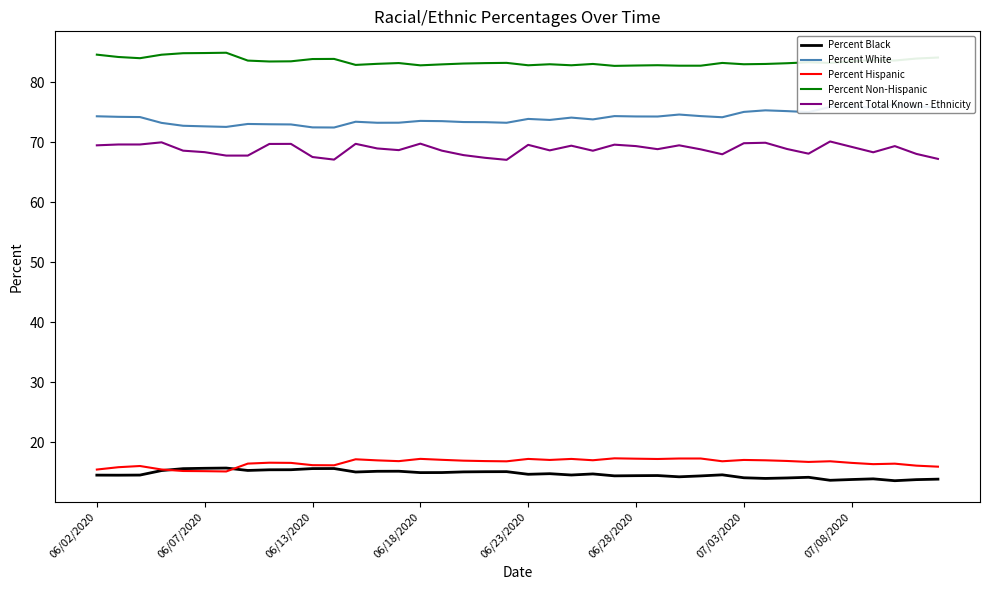

Which series has the largest range (max minus min)?

Percent White